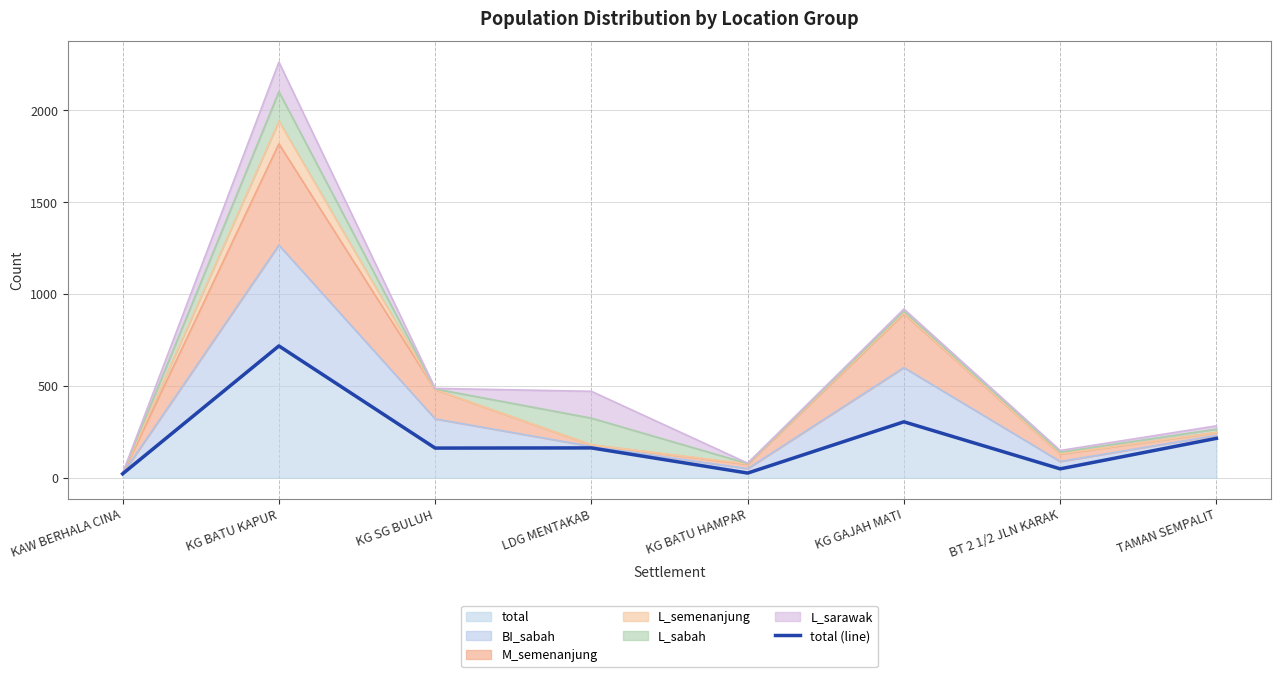

What is the value of the 4th point from the left?

163